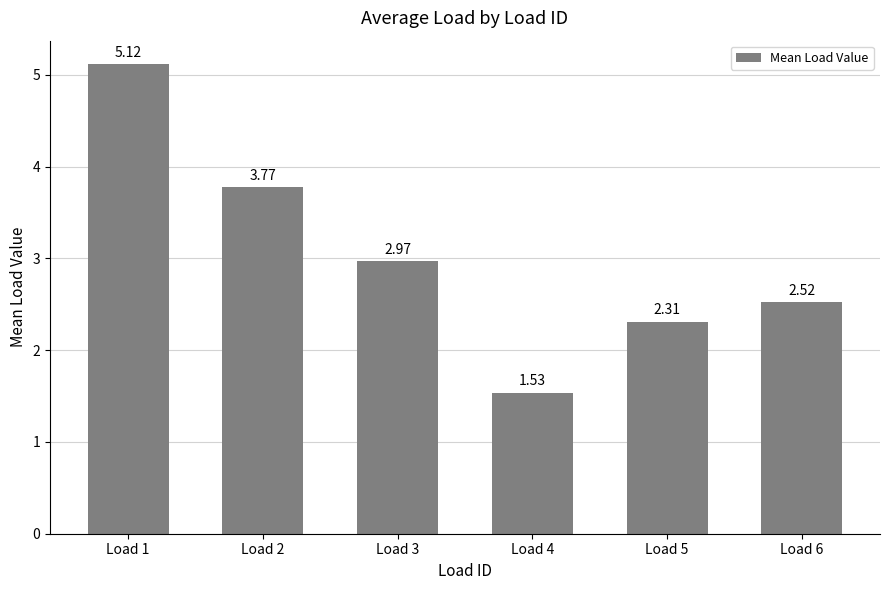

Which category has the lowest value across all series?

Load 4